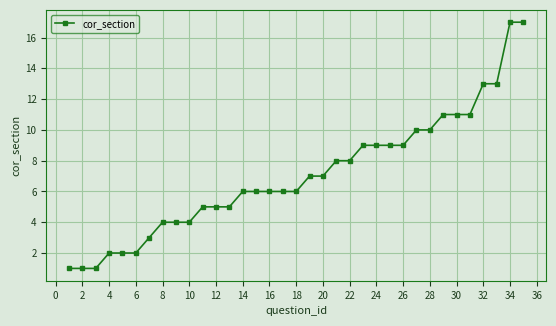

What is the value of the 20th point from the left?

7